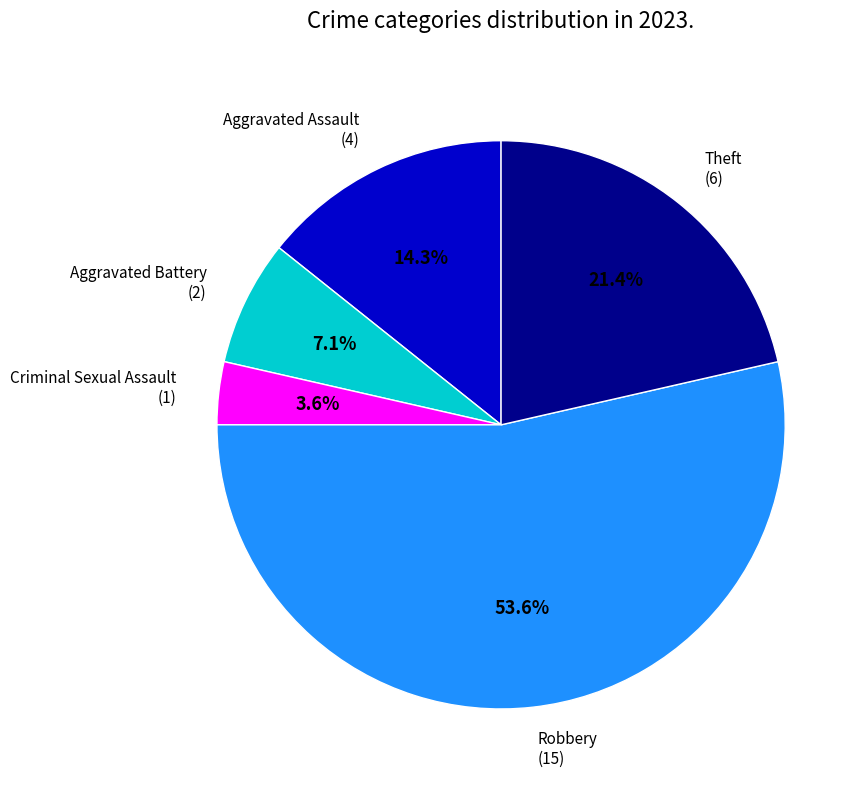

Is there a majority slice in this chart?

Yes